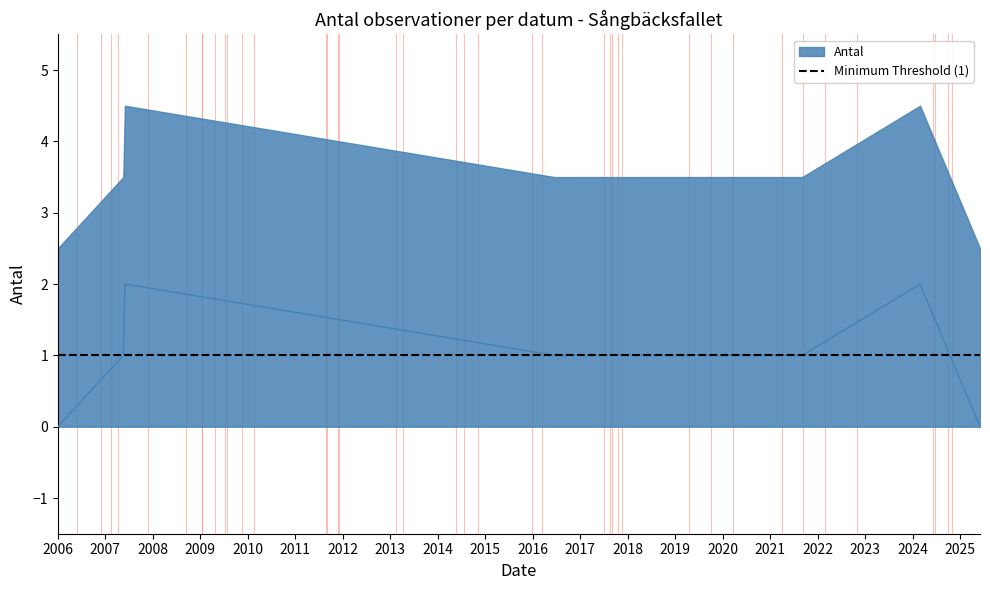

What is the greatest value displayed?

2